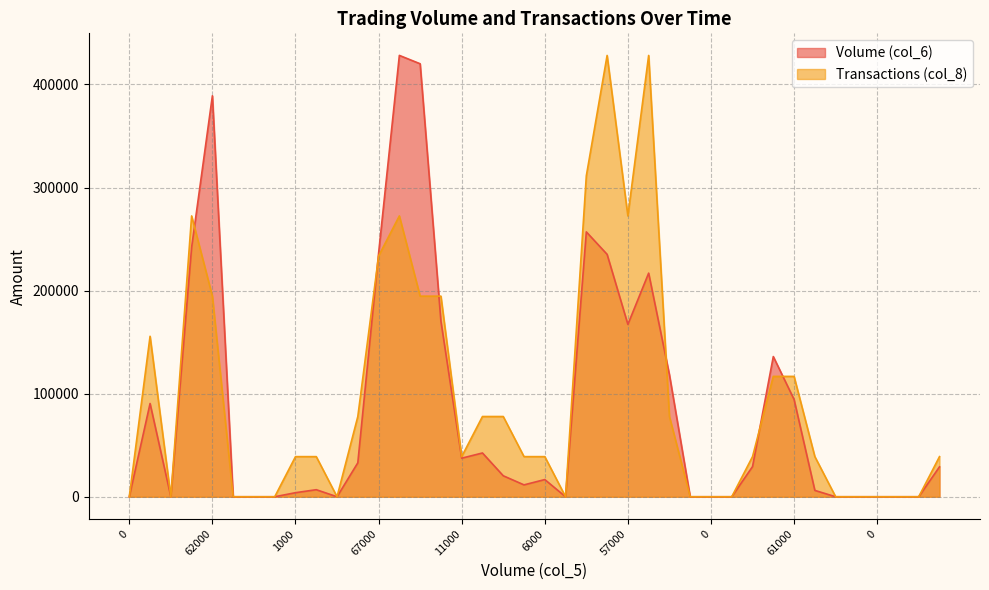

How many data points in Transactions (col_8) are above 38921?

25